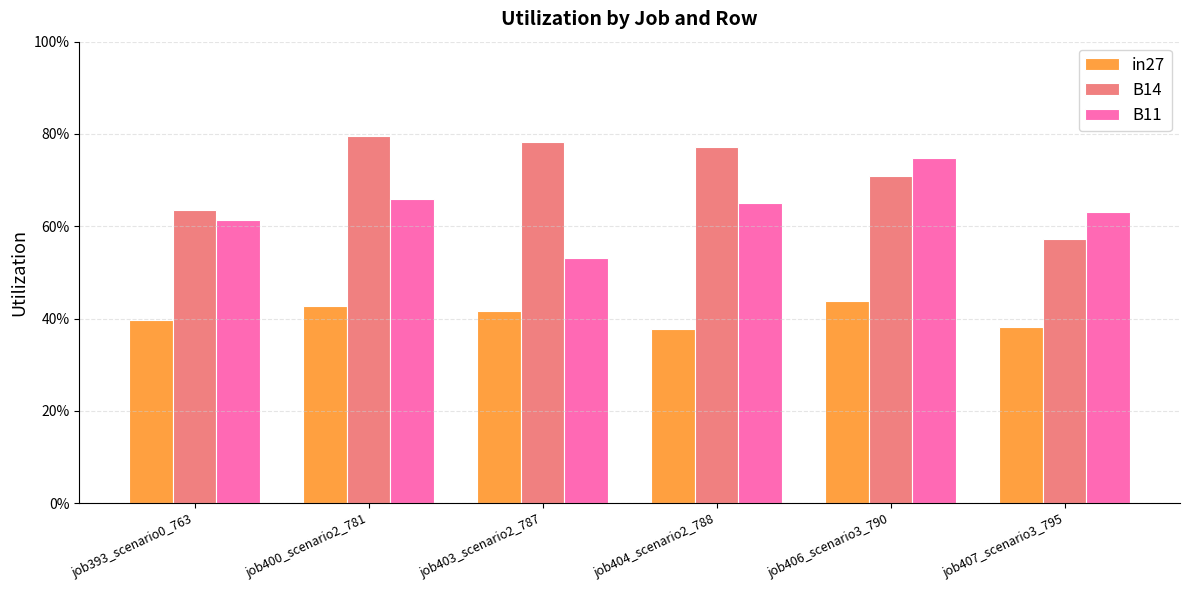

What is the difference between the maximum and minimum values in the in27 series?

0.1